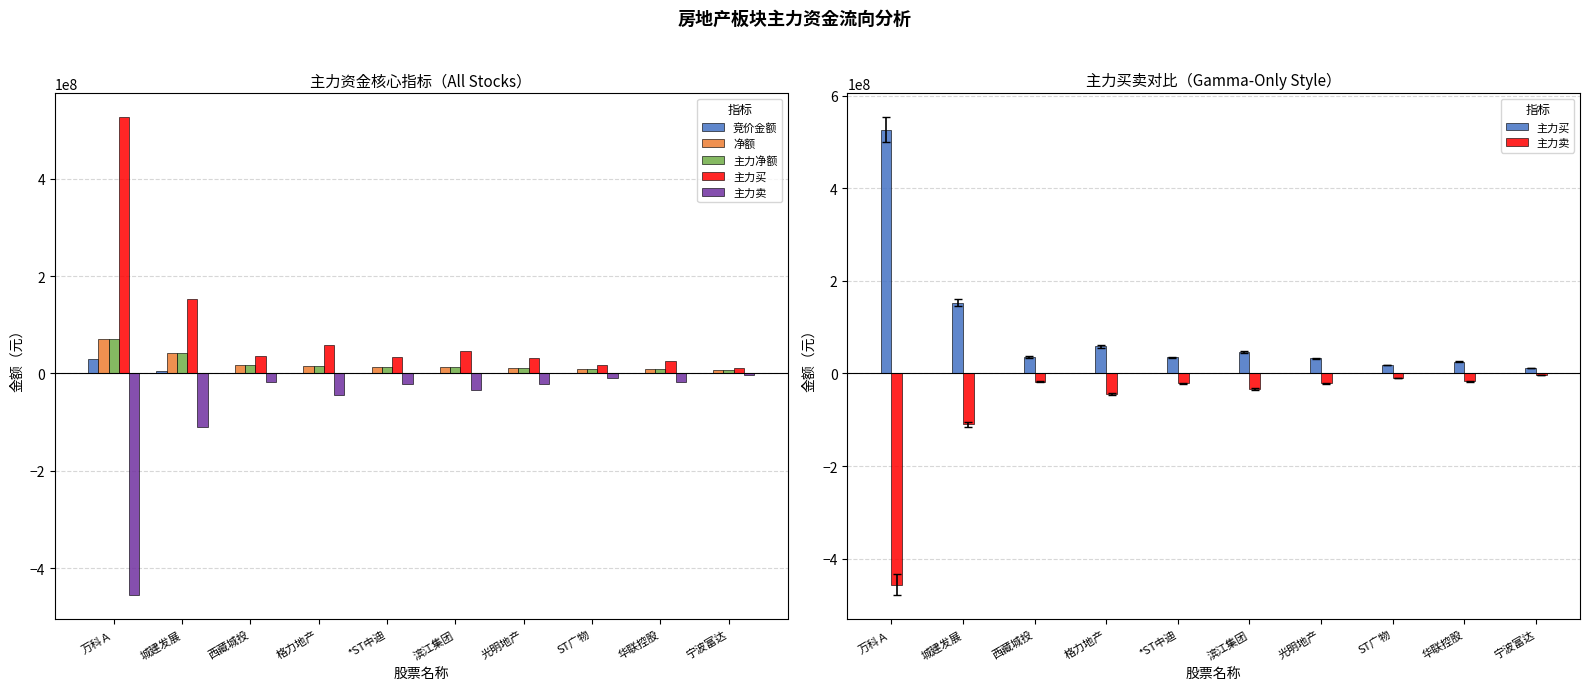

What is the difference between the 主力买 values at 光明地产 and *ST中迪?

2076701